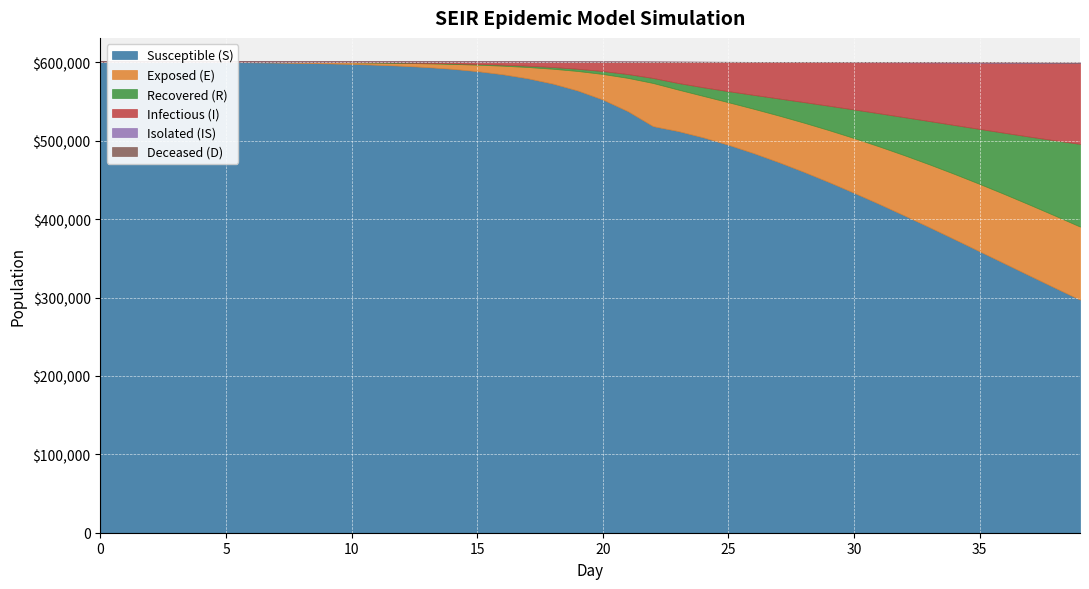

Does the chart display data point markers on the line(s)?

No